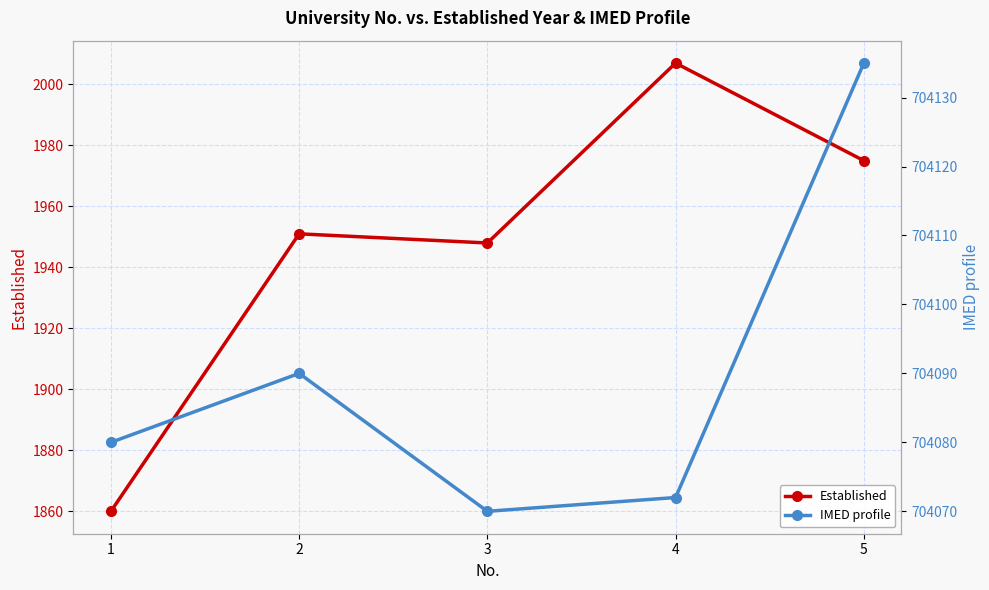

Is it true that Established equals 1860 at 1?

True